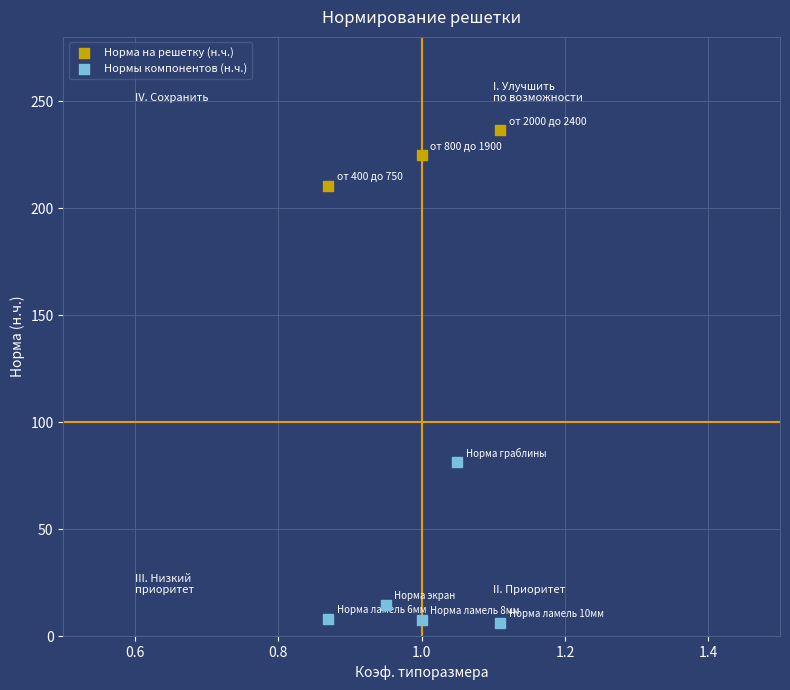

Which series has the widest spread of Y values?

Нормы компонентов (н.ч.)